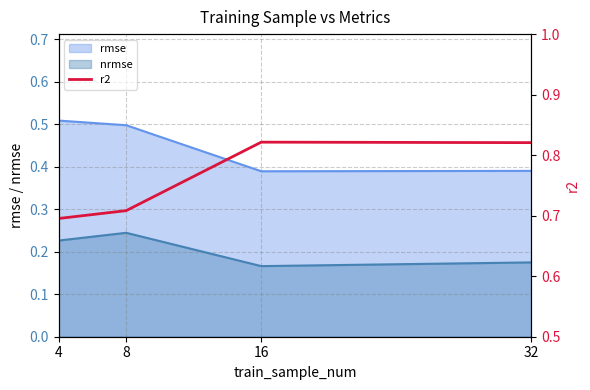

True or false: nrmse has a value of 0.0 at 32.

False